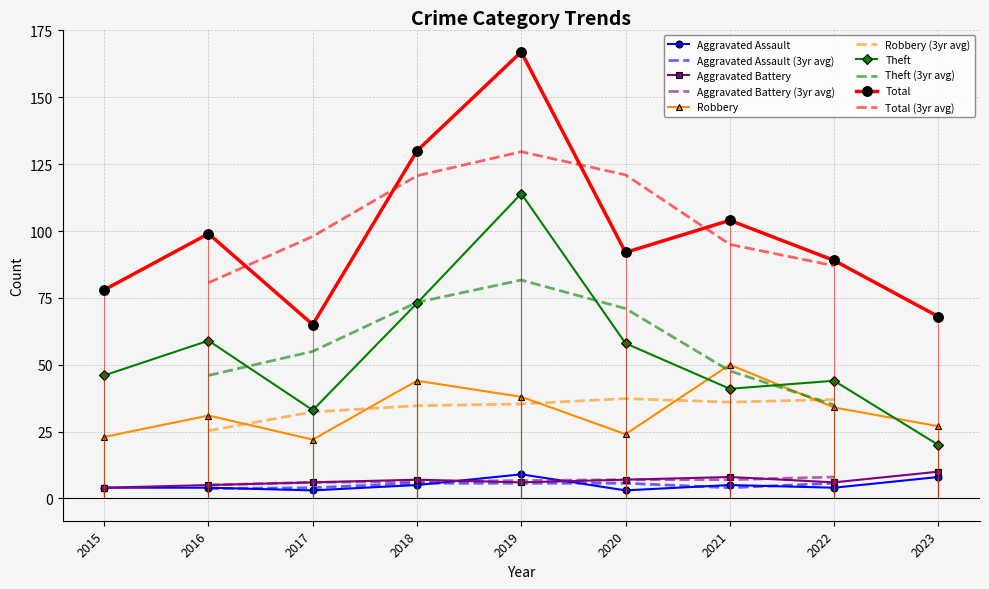

Which category has the highest value in the Theft series?

2019